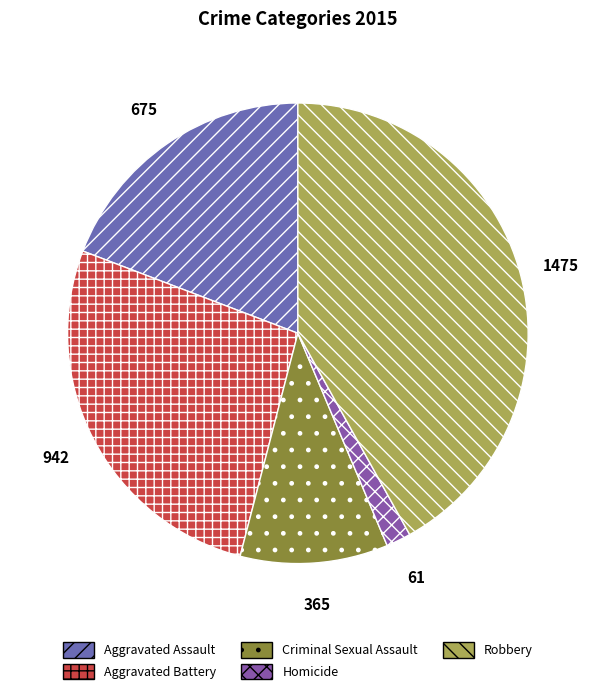

How many slices are in this pie chart?

5